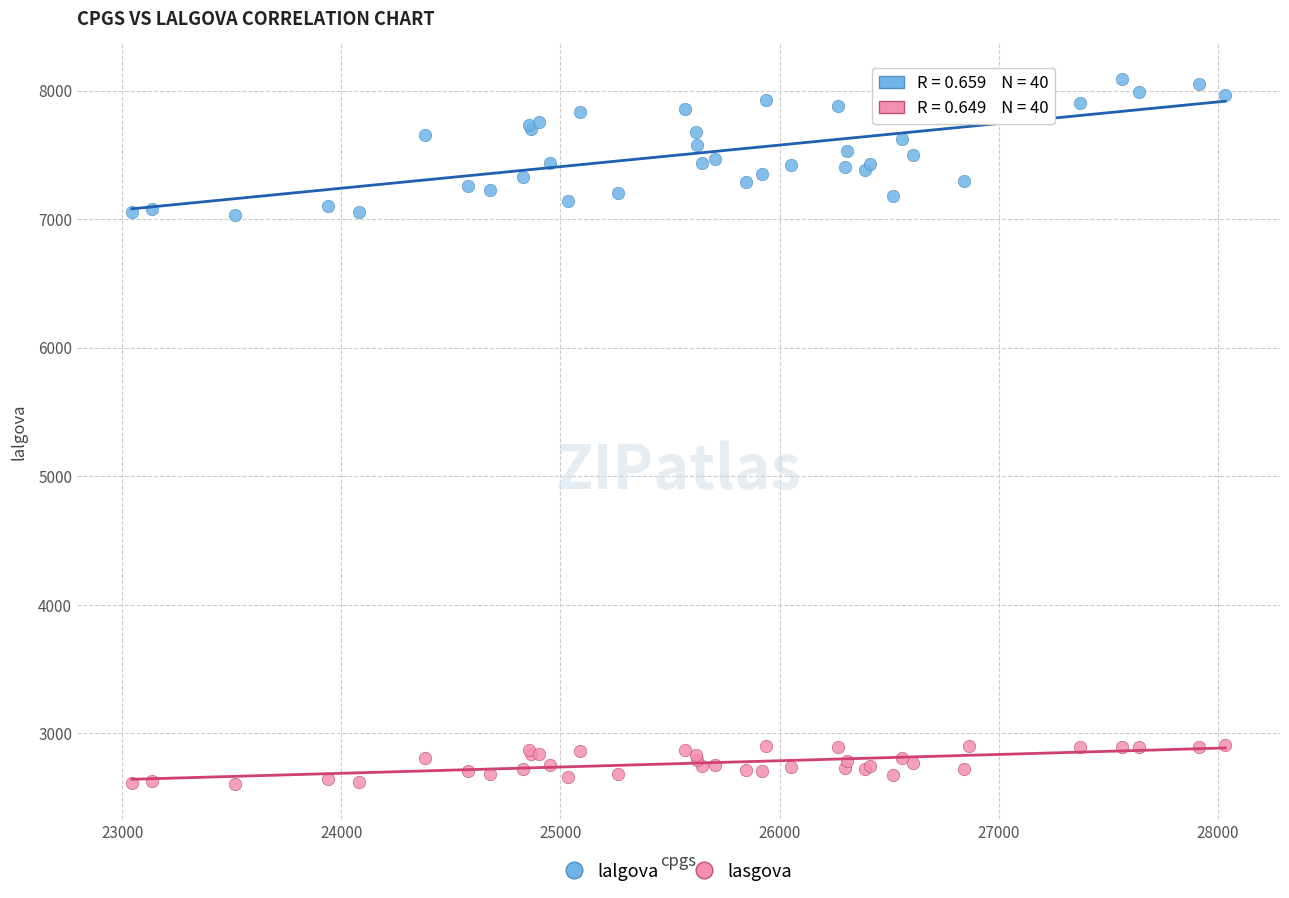

Which series contains the lowest Y value?

lasgova